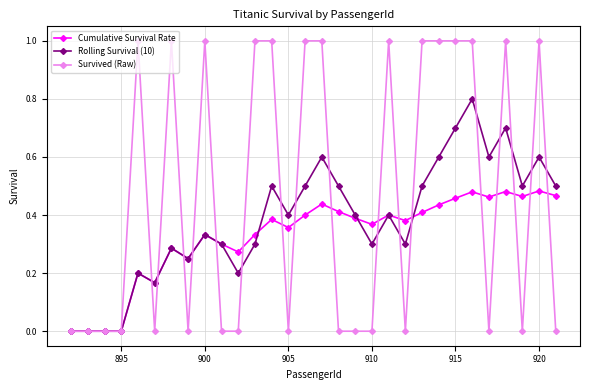

What is the greatest value displayed?

1.0